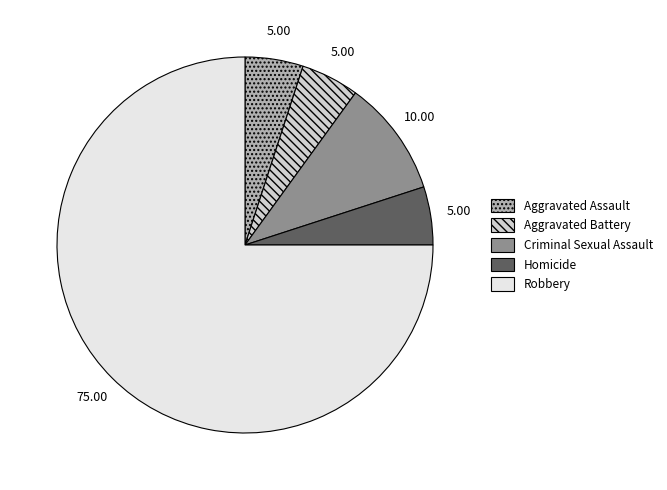

Is it true that Robbery is 75% of the pie?

True